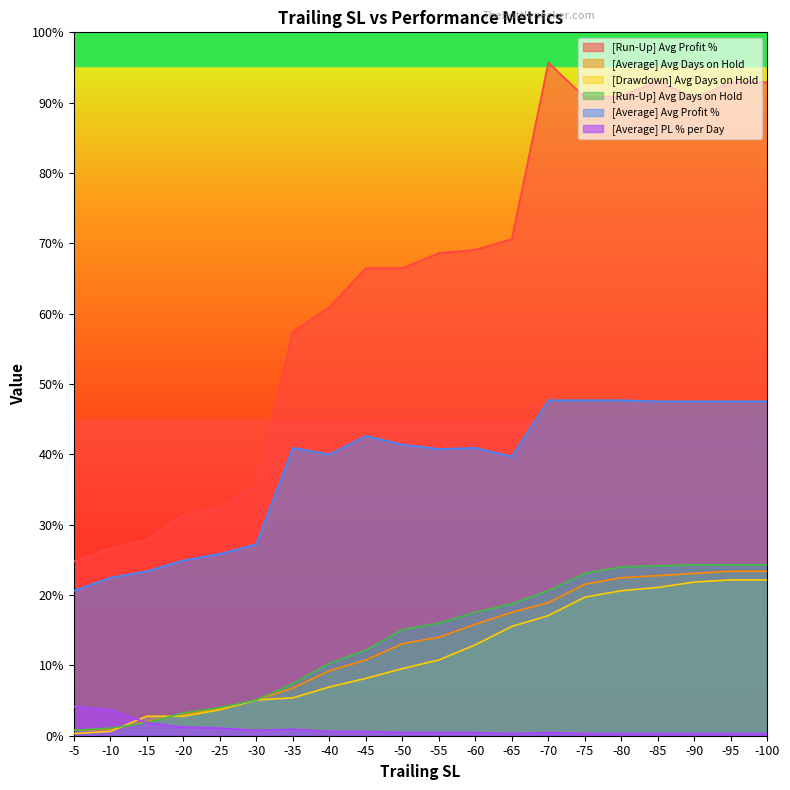

Which label corresponds to the largest value in the chart?

-70